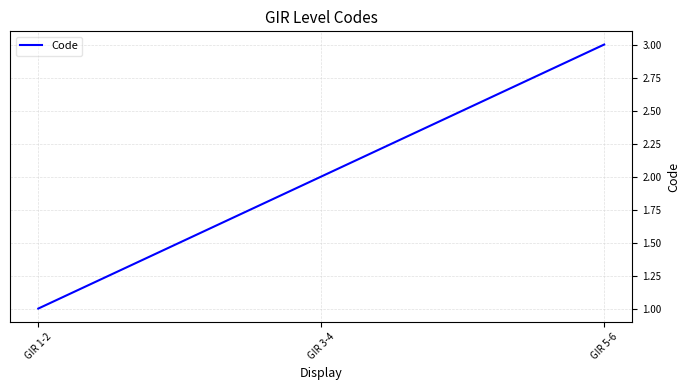

Which category has the lowest value across all series?

GIR 1-2